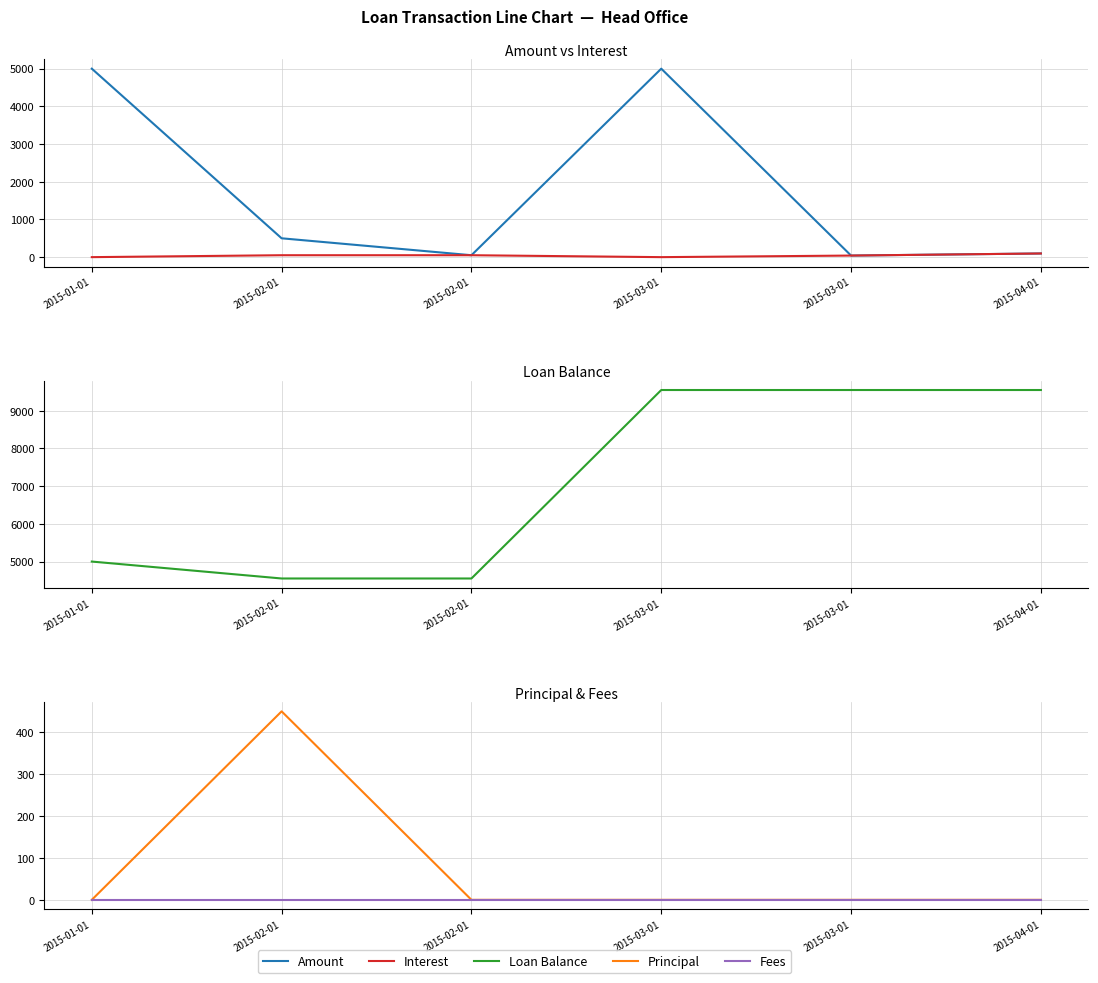

The Amount series shows 11.6 at 2015-02-01. True or false?

False